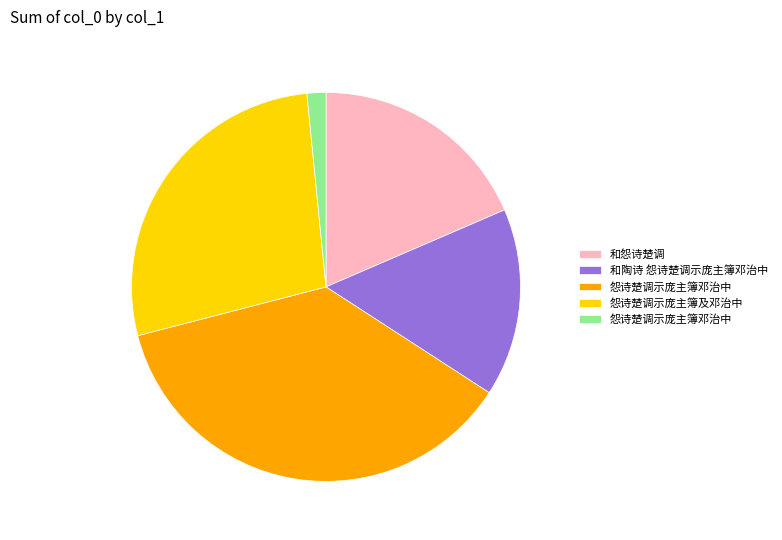

Is there any slice that represents more than half of the pie?

No